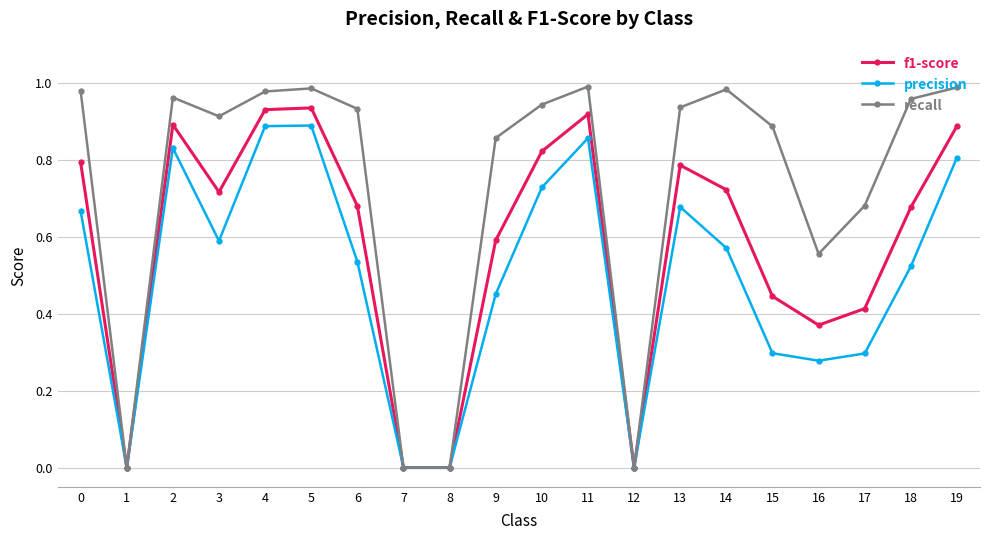

Where is the first local maximum for recall?

2